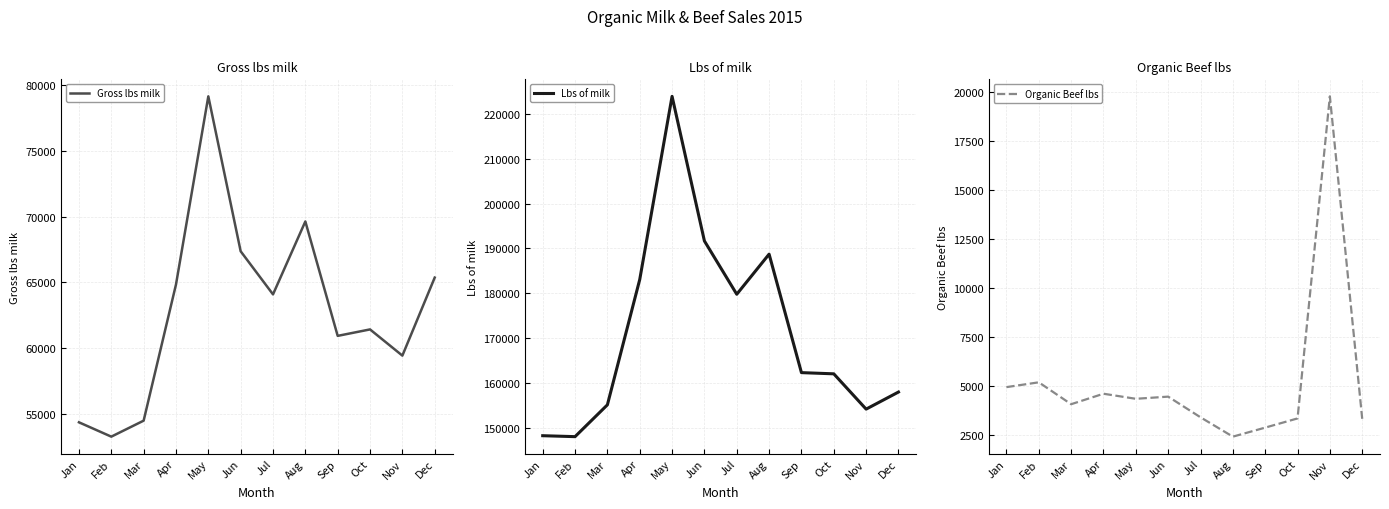

What is the sum of all Gross lbs milk values?

754348.4